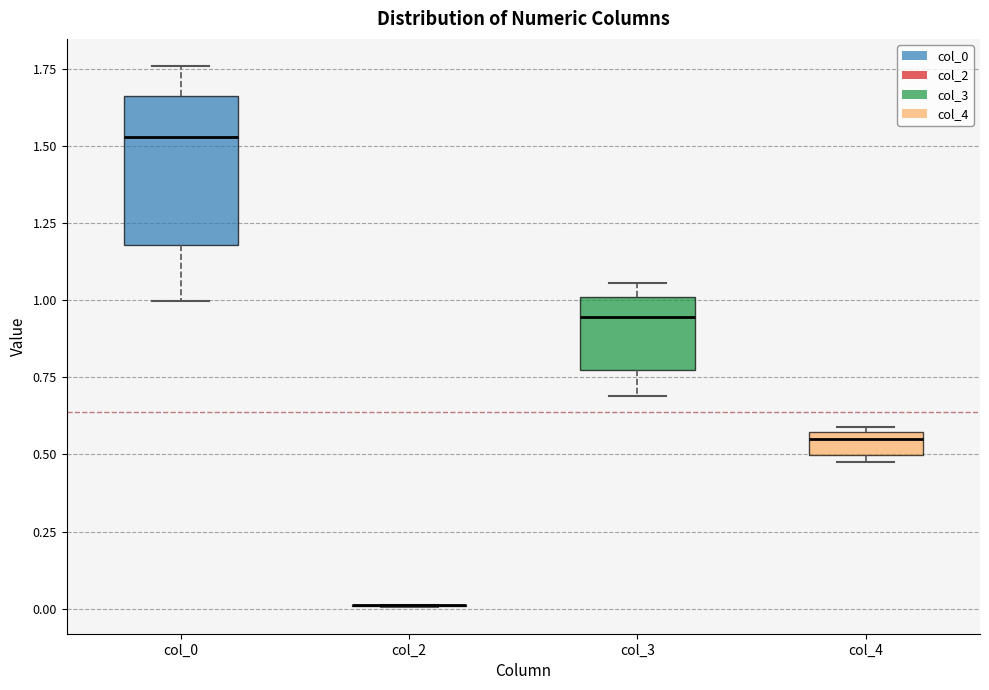

Which box is the tallest, from its lower edge to its upper edge?

col_0